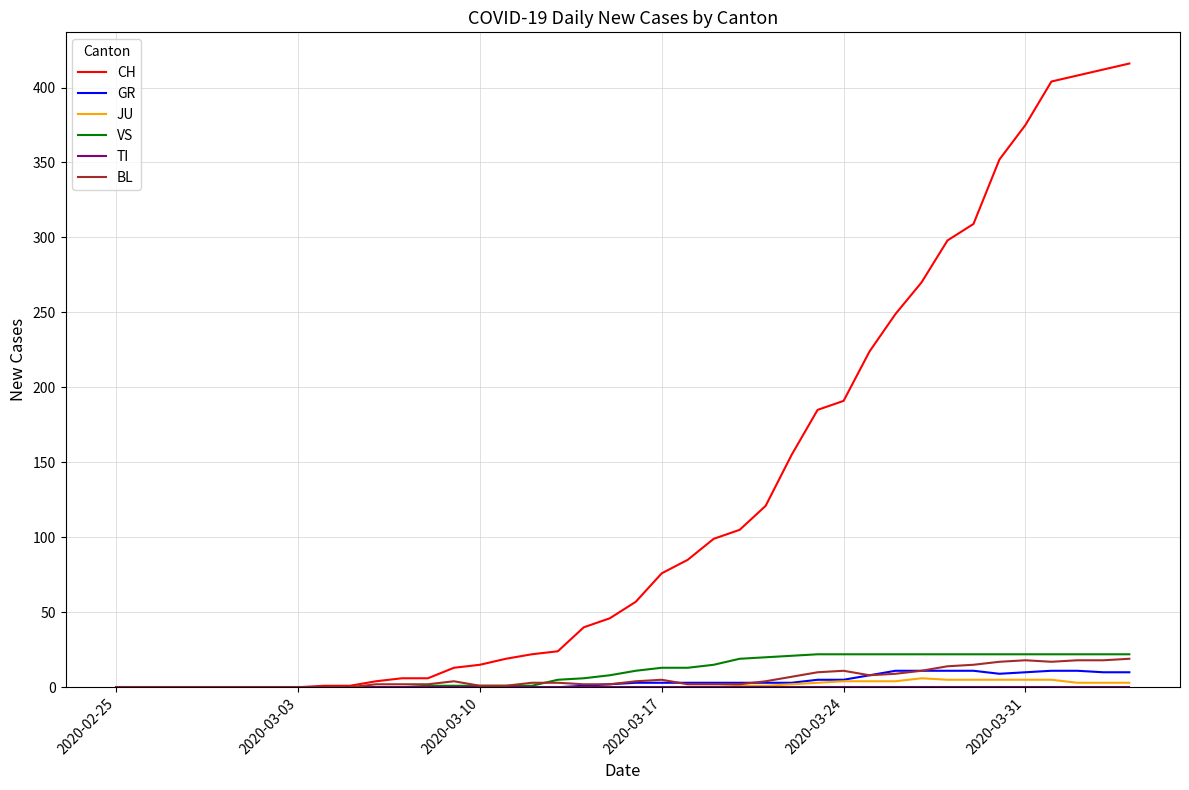

How many lines are shown in the chart?

6